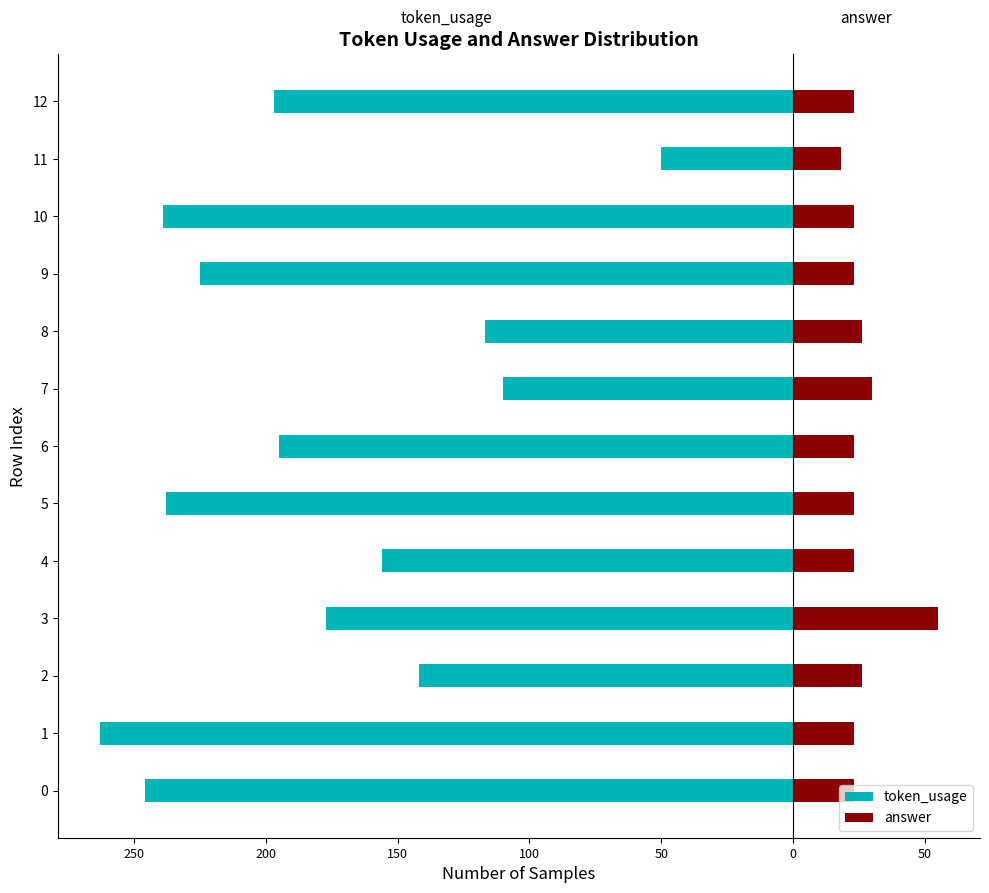

The answer series shows 34 at 250. True or false?

False